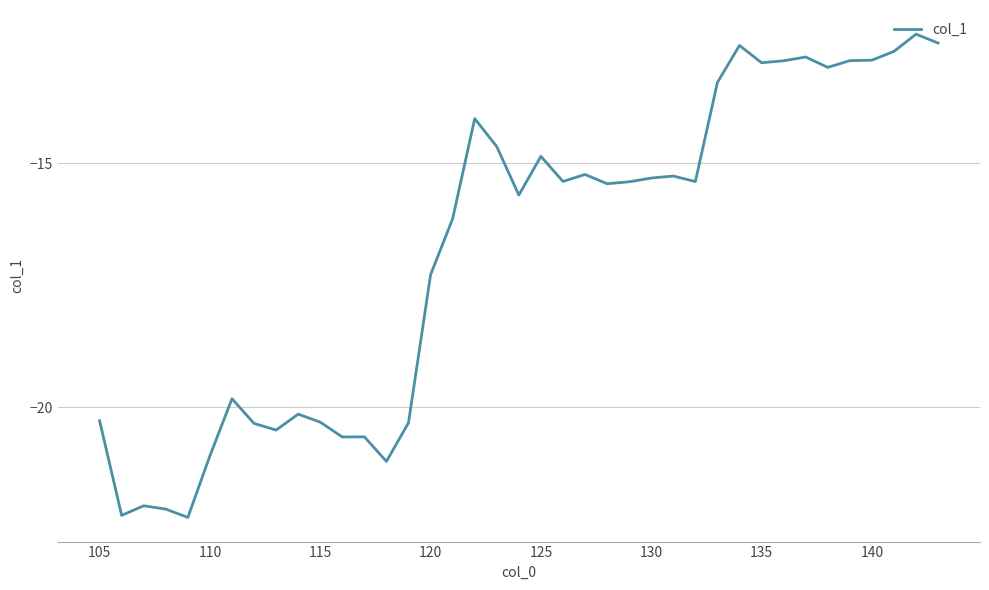

What is the difference between the maximum and minimum values?

9.9